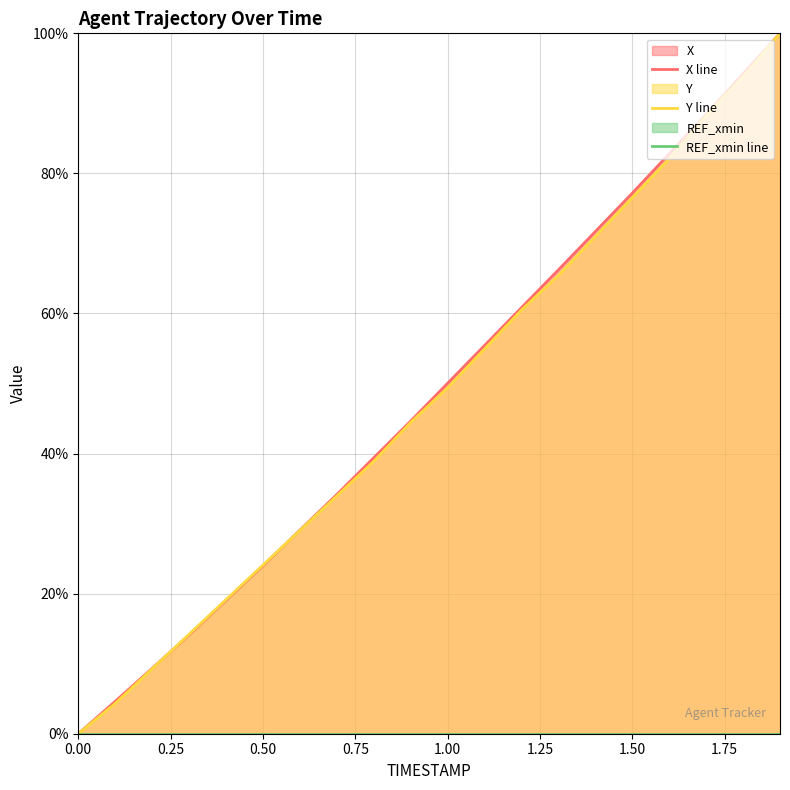

What is the highest value of the Y line series?

100.0